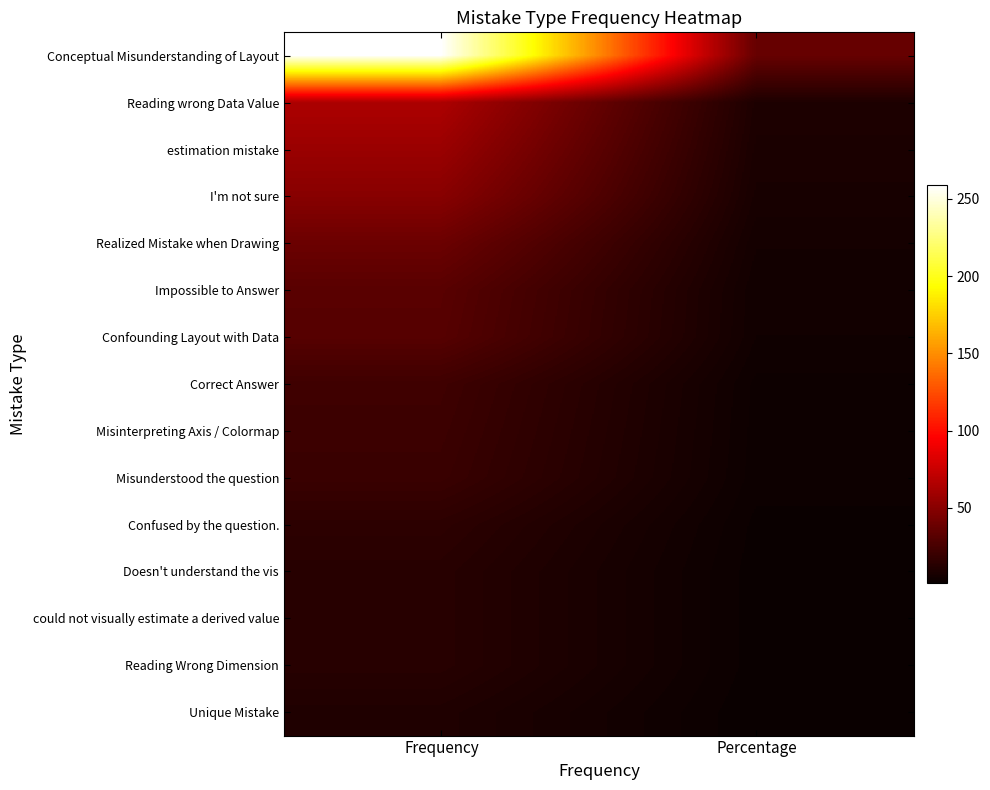

What is the lowest value of the Confused by the question. series?

2.2